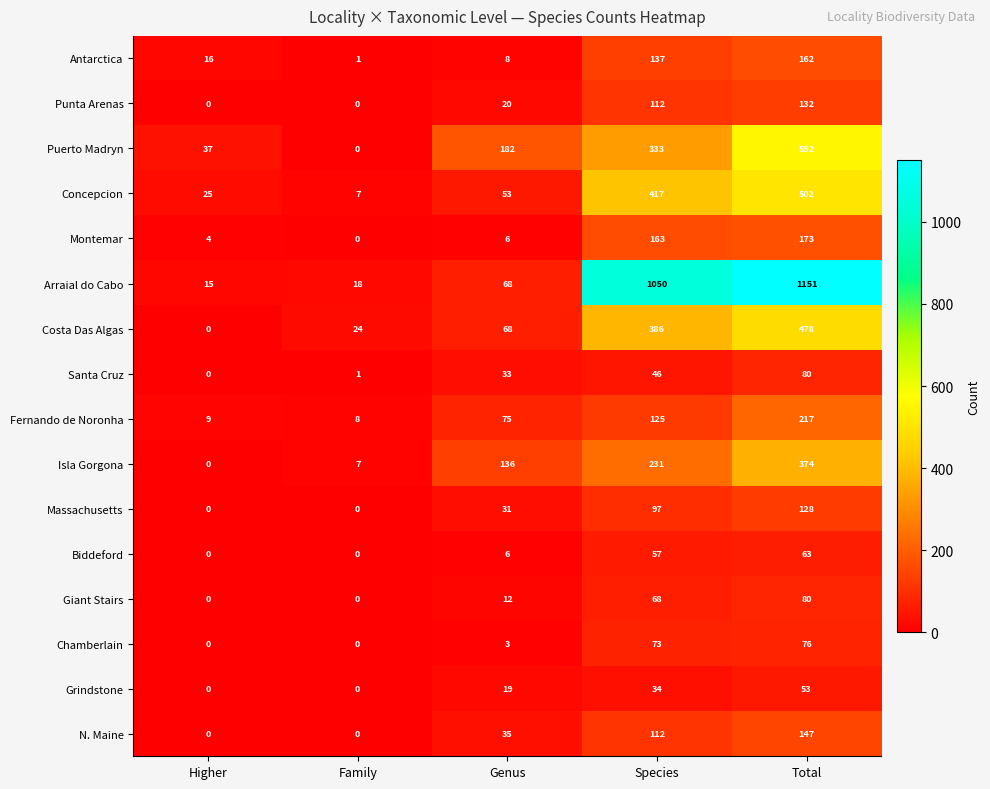

Where is Puerto Madryn nearest to the value 276?

Species